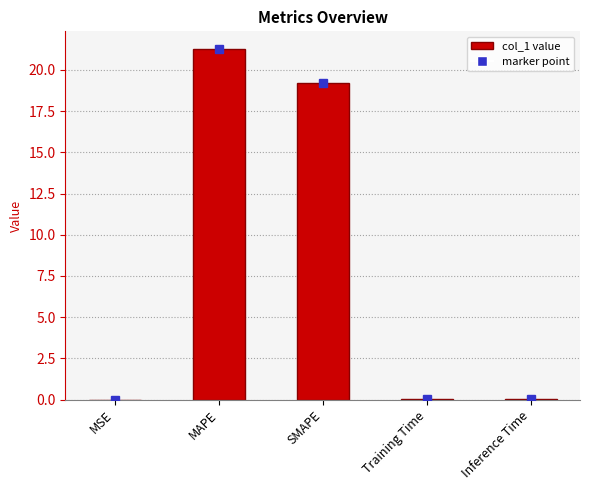

At which label is the value closest to 10?

SMAPE